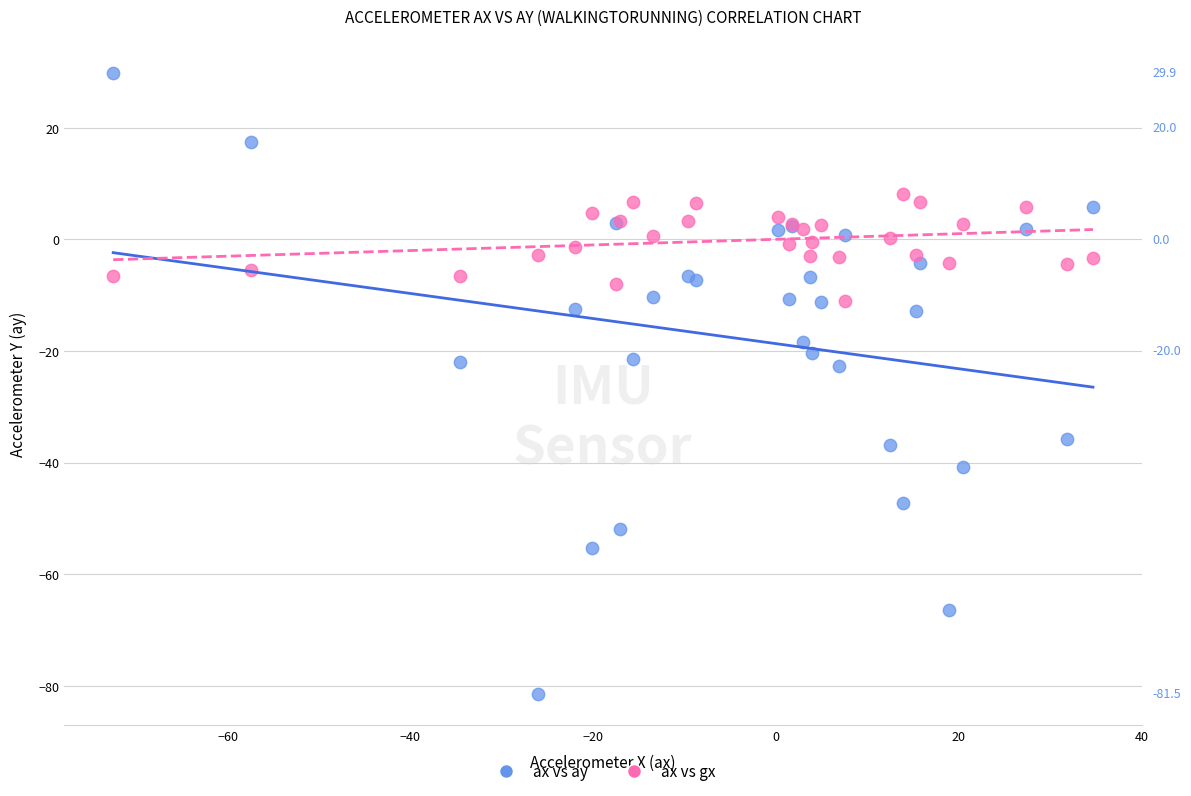

Which series contains the lowest Y value?

ax vs ay